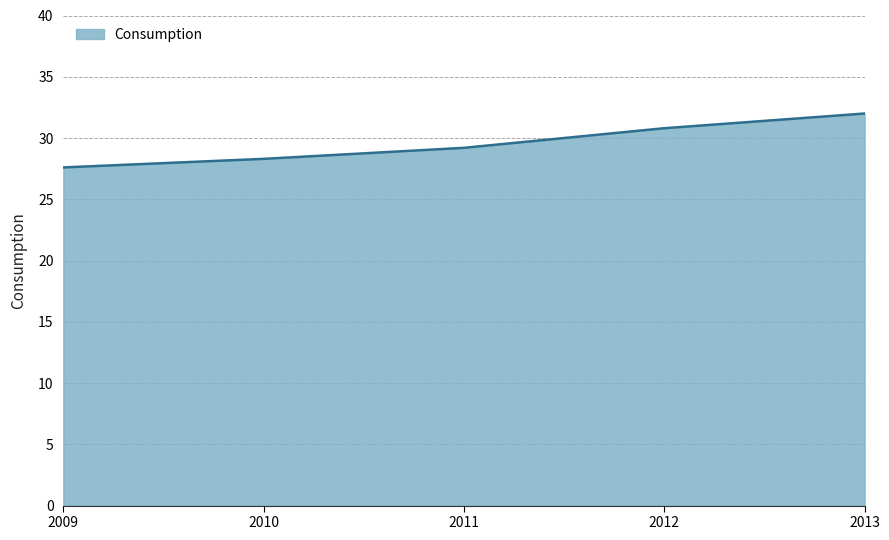

True or false: the data has more than 2 interior local peaks.

False